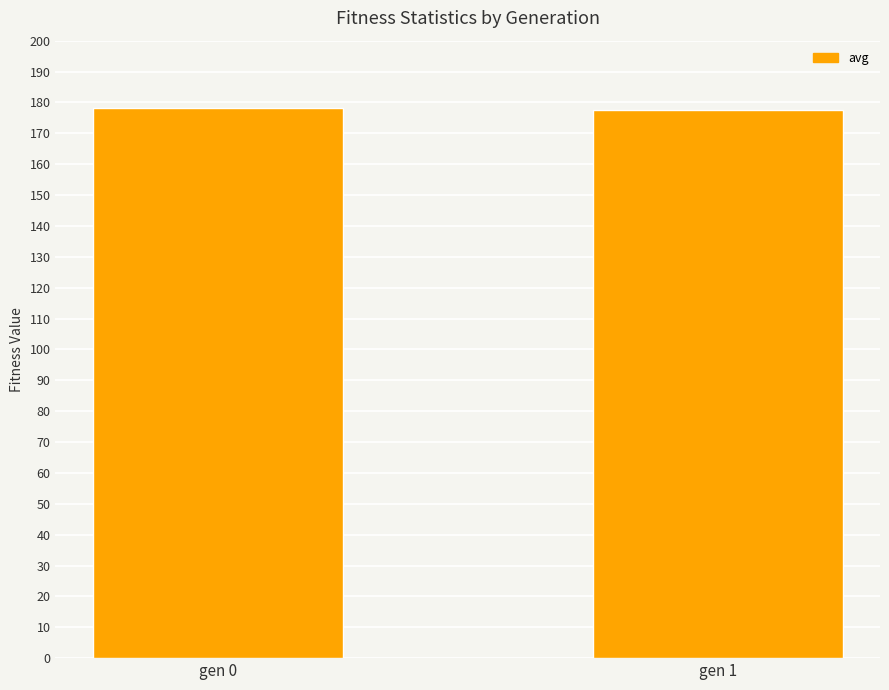

Is it true that the value at gen 1 is 177.7?

True